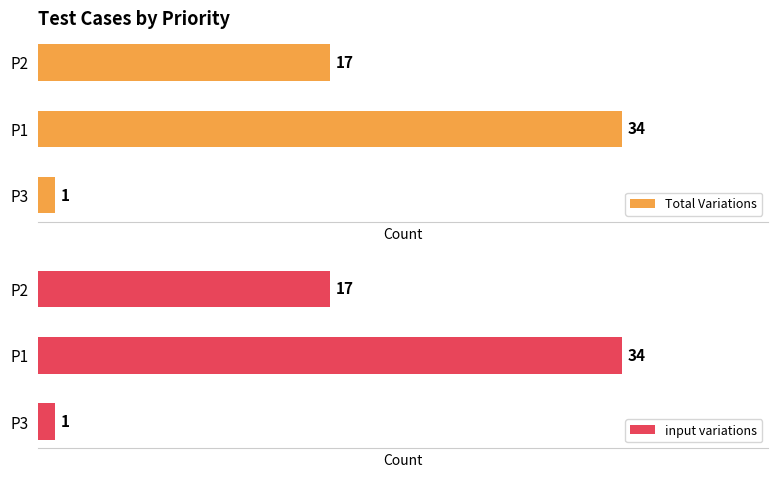

At which label is Total Variations closest to 17?

P2